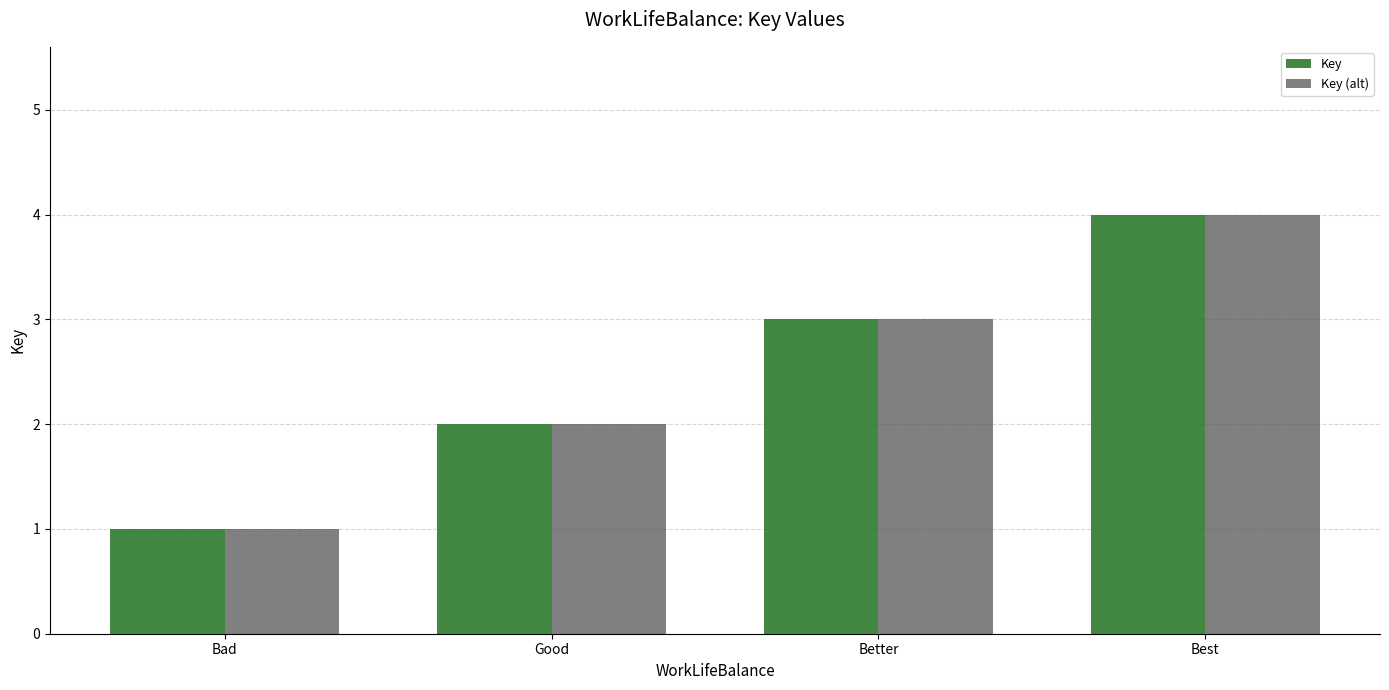

What value does the Key (alt) series have at Best?

4